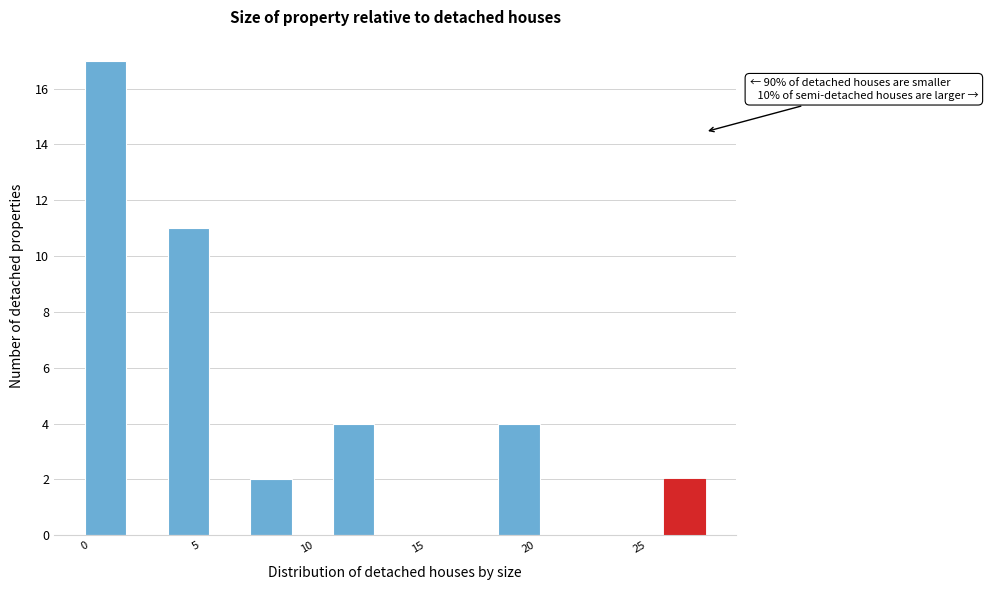

Around what value on the x-axis is the tallest bar? Give the approximate position of its centre, as read against the axis.

1.0